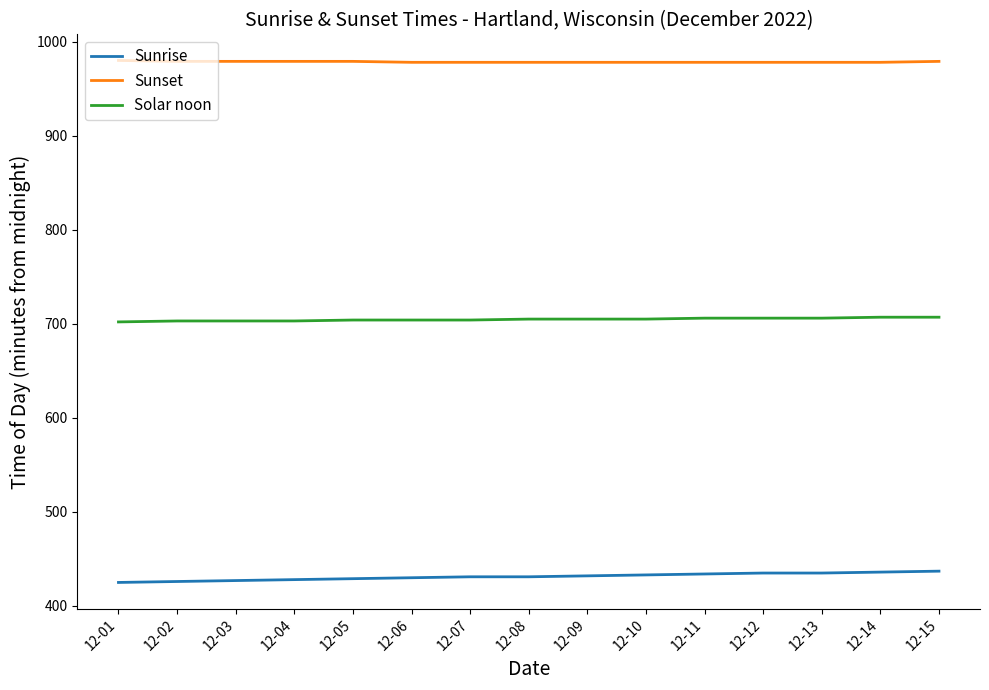

What value does the Sunset series have at 12-15?

979